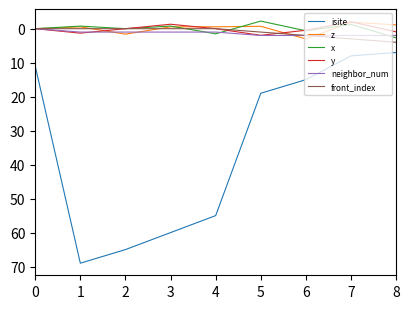

What are all the series names shown in the legend?

isite, z, x, y, neighbor_num, front_index